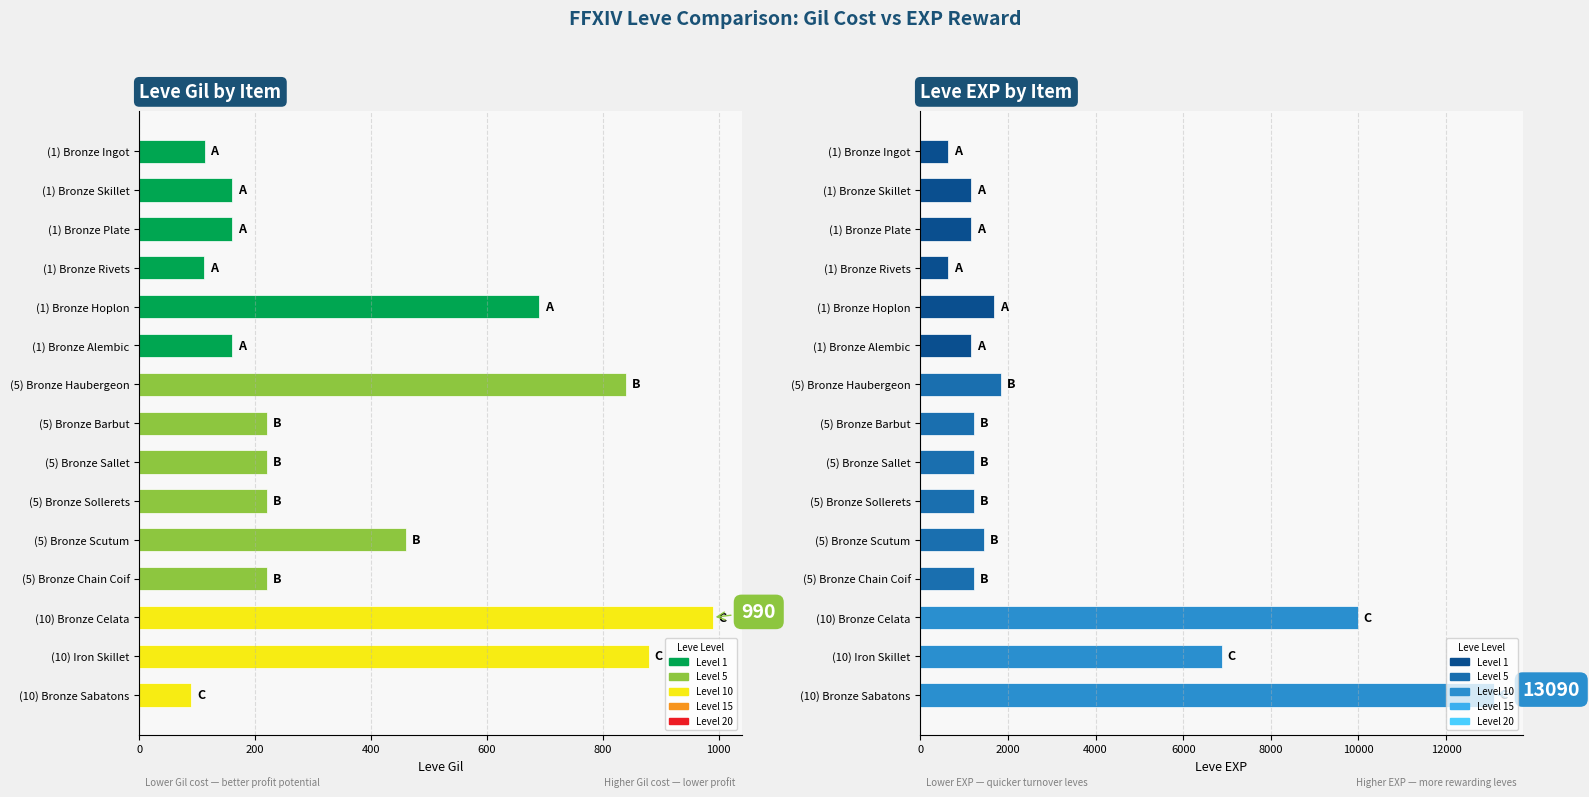

How many bars are there in each group?

2